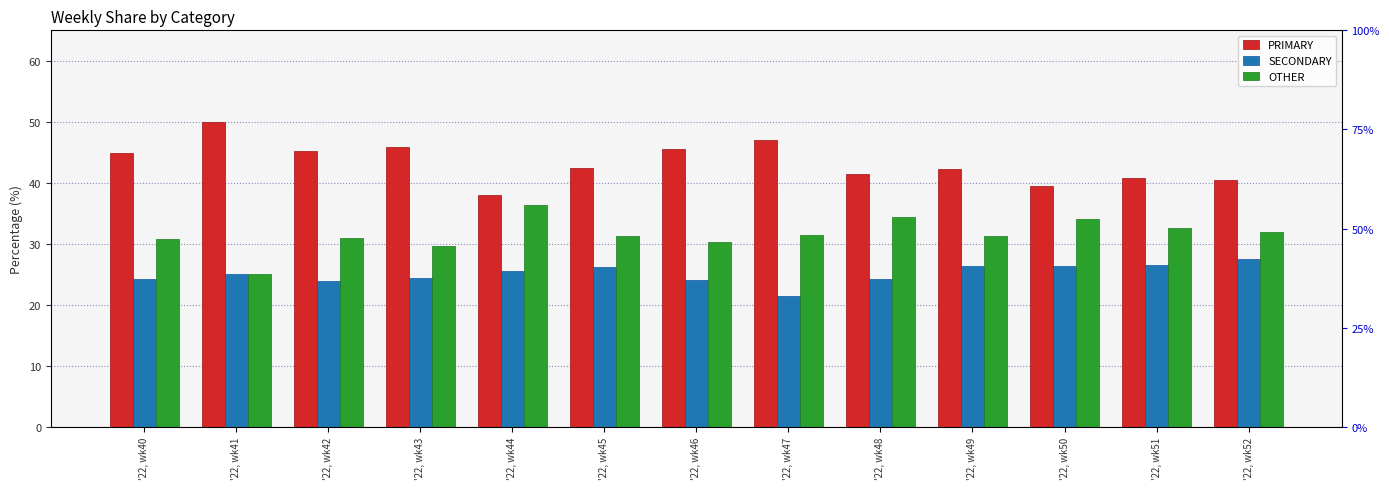

How many bars are there in total?

39